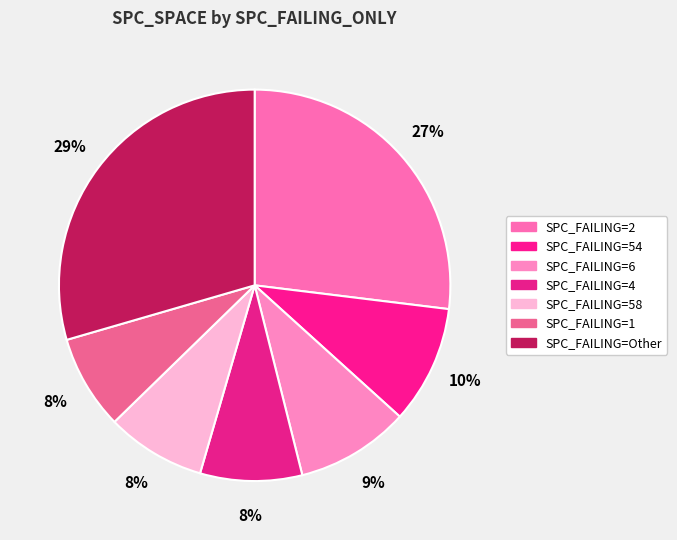

How many segments does this pie chart have?

7